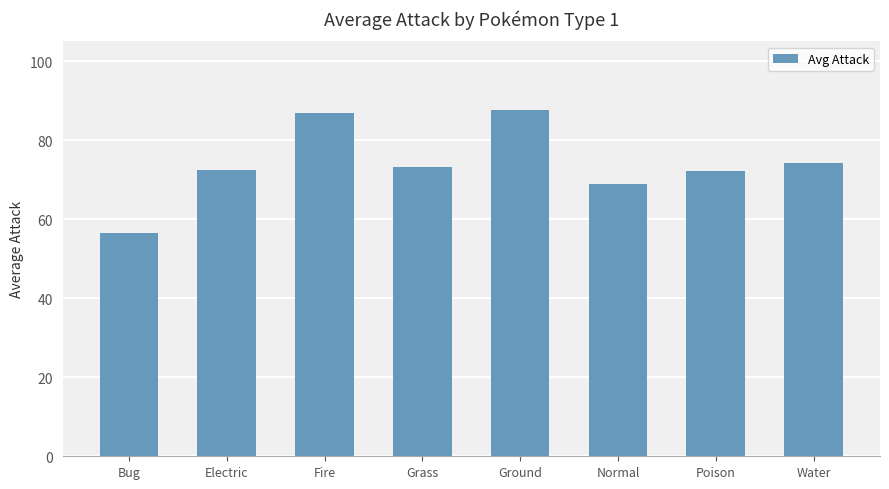

Approximately how many times larger is the value at Ground compared to Poison?

1.2